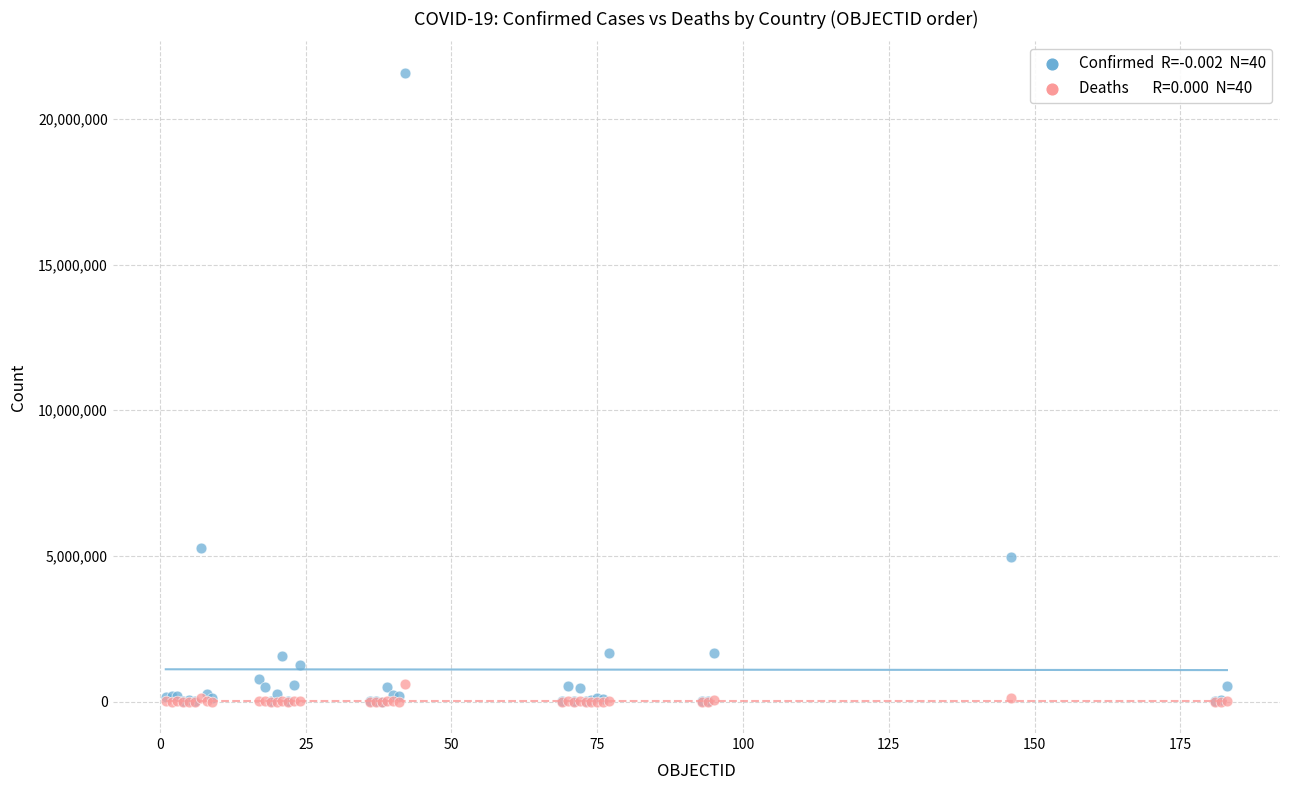

Across all series, what Y value is closest to 10791370?

5266275